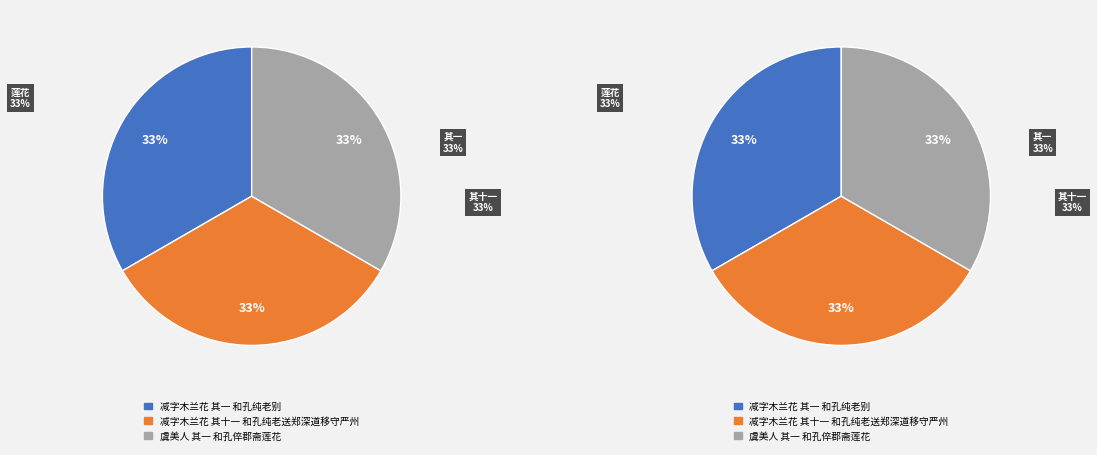

Between 虞美人 其一 和孔倅郡斋莲花 and 减字木兰花 其十一 和孔纯老送郑深道移守严州, which is larger?

虞美人 其一 和孔倅郡斋莲花